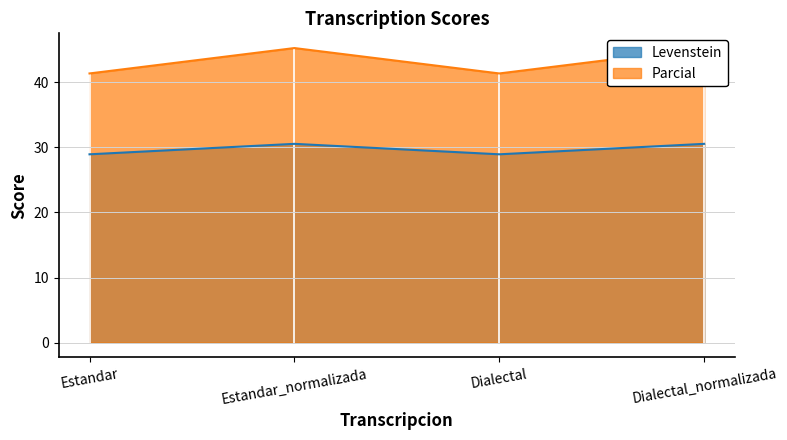

True or false: Levenstein has more than 0 interior local peaks.

True